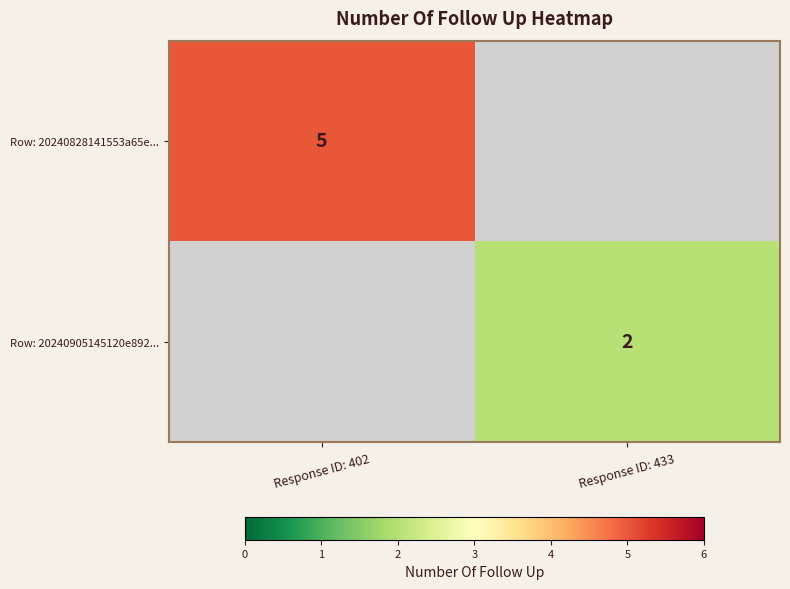

The Row: 20240905145120e892... series shows 3 at Response ID: 433. True or false?

False